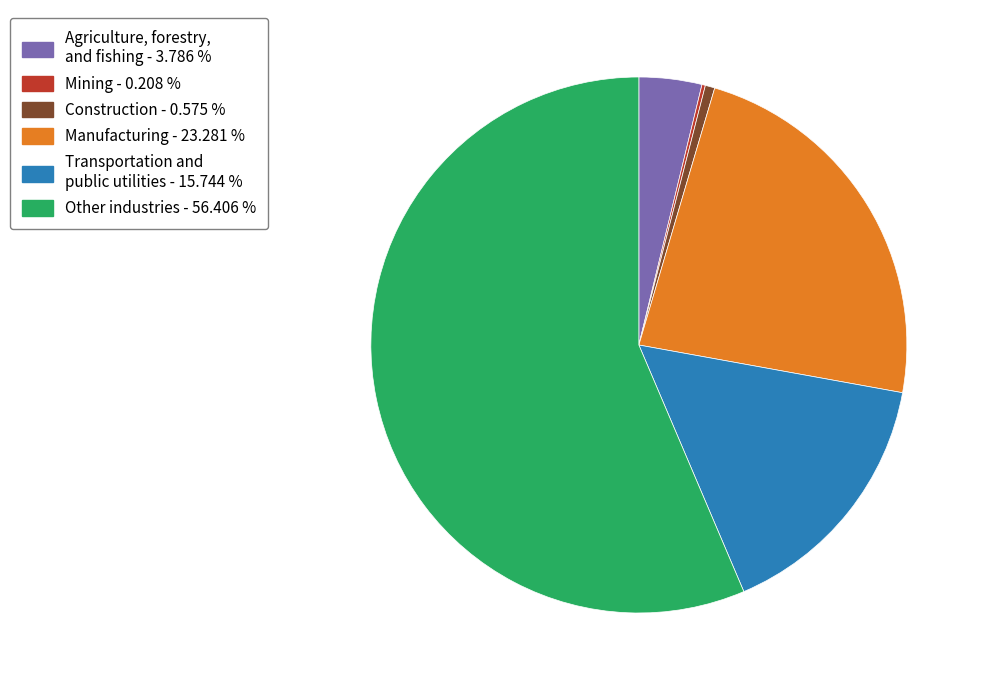

Is there a majority slice in this chart?

Yes